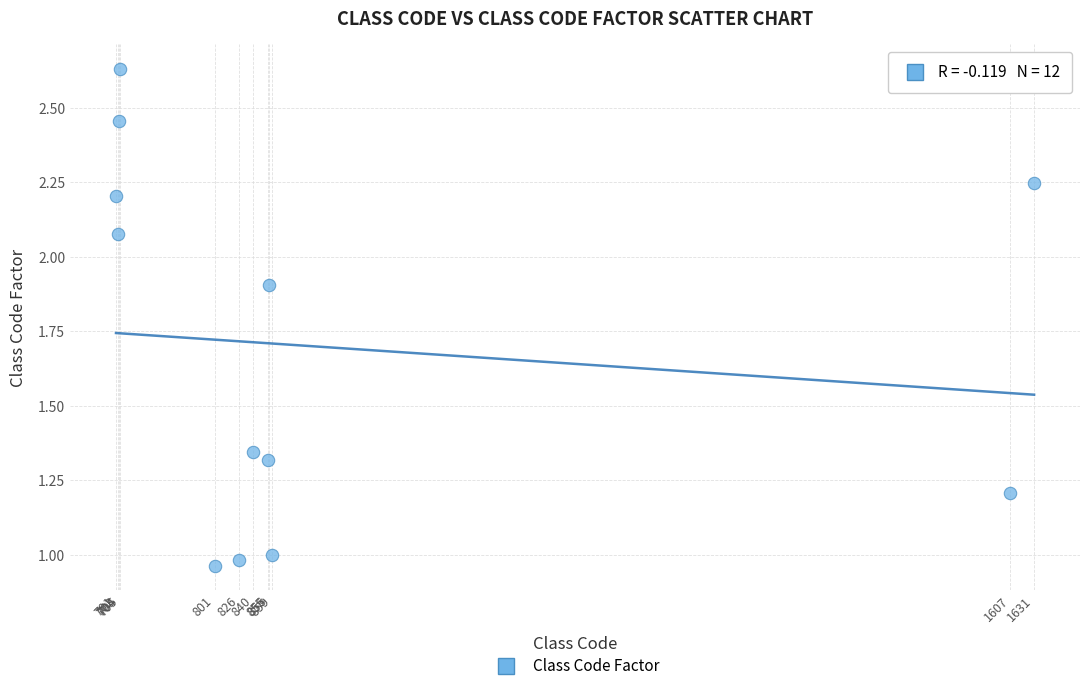

What is the average Y value?

1.7